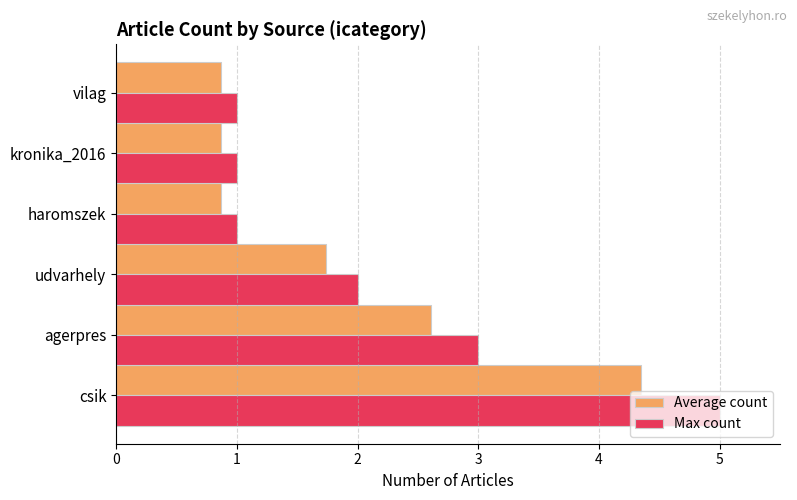

Which series has the largest total across all categories?

Max count